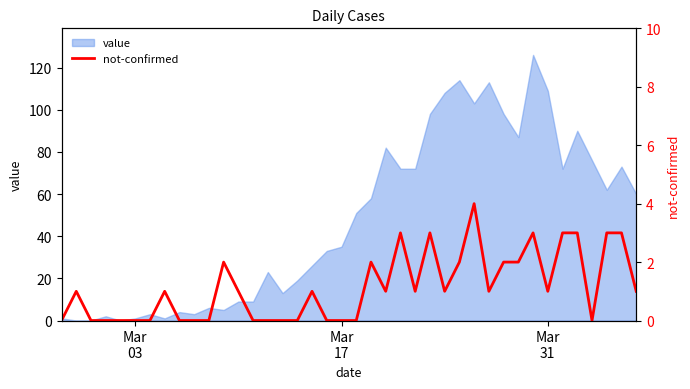

Does the chart display data point markers on the line(s)?

No